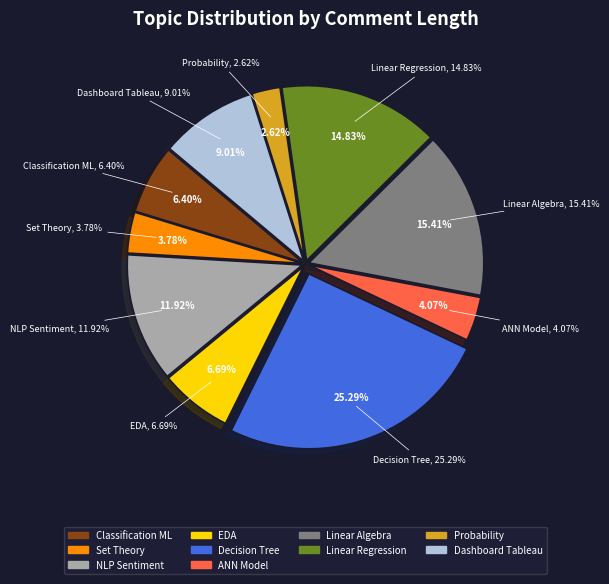

What is the ratio of the value at Decision Tree to the value at Set Theory?

6.7